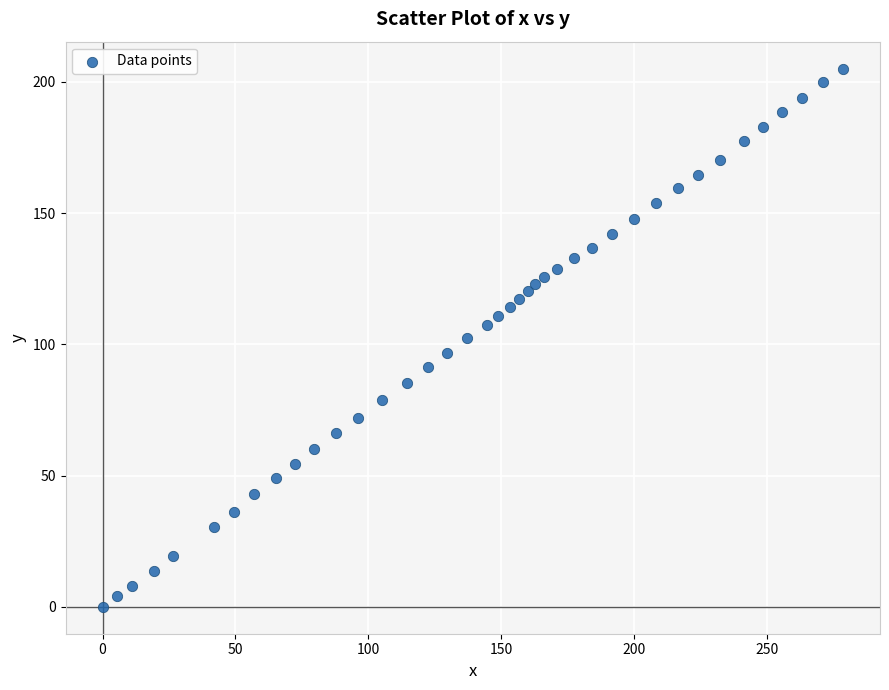

What is the range of X values (max minus min)?

278.7